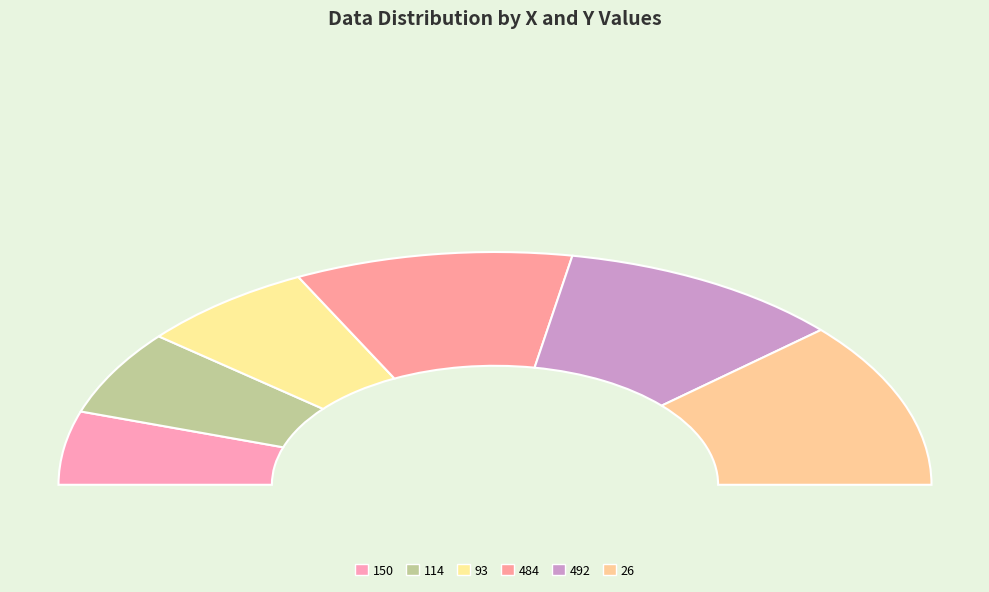

What is the ratio of the value at 484 to the value at 93?

1.6